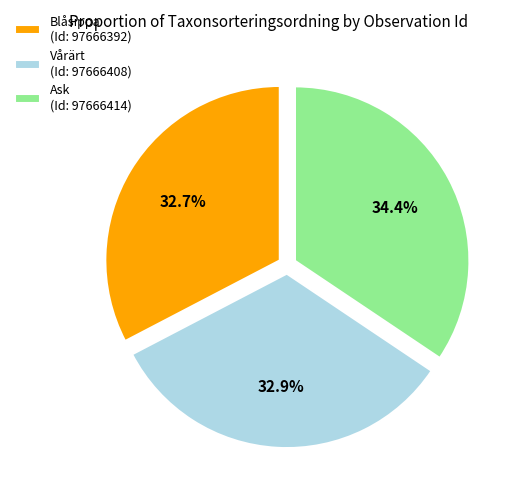

Which category has the biggest portion of the pie?

Ask (Id: 97666414)